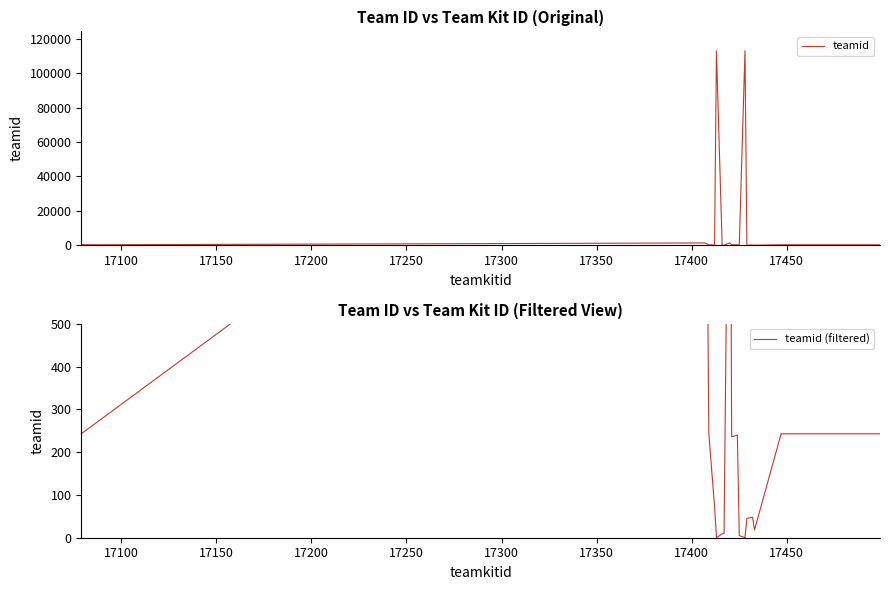

How many positive values does the teamid (filtered) series have?

15